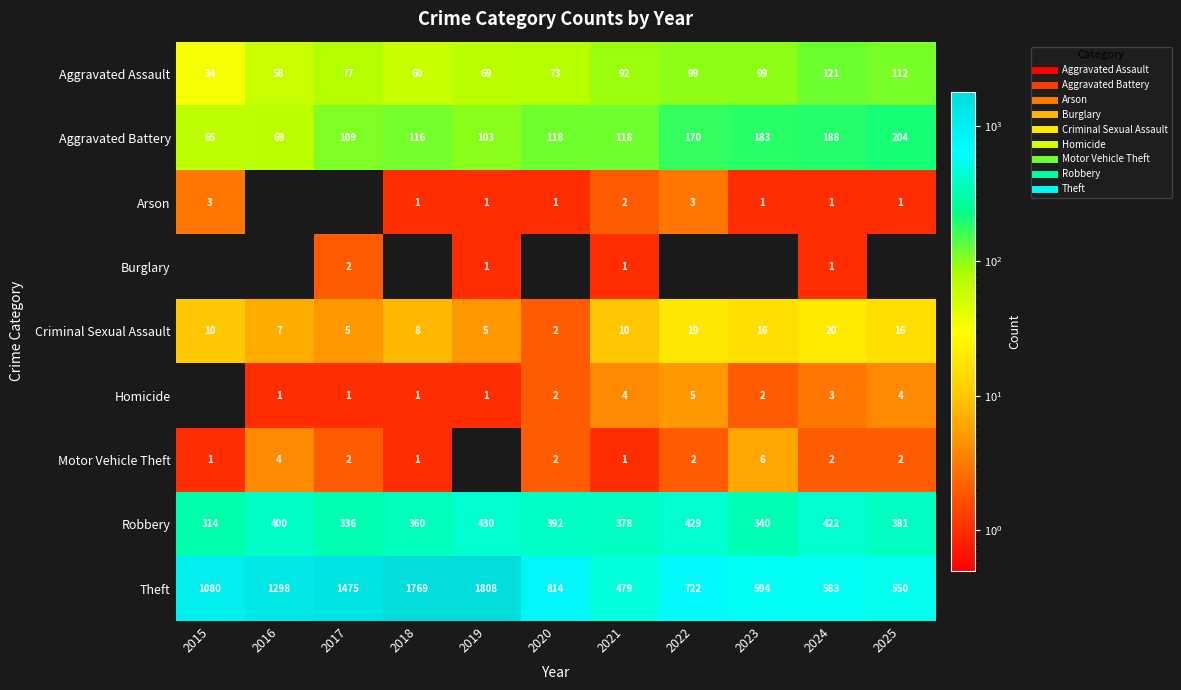

What is the difference between the highest and lowest values at 2022?

722